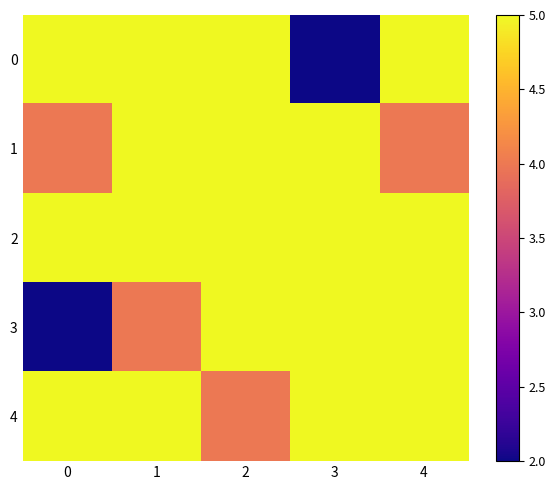

List the series in order of their overall mean, lowest first.

3, 0, 1, 4, 2